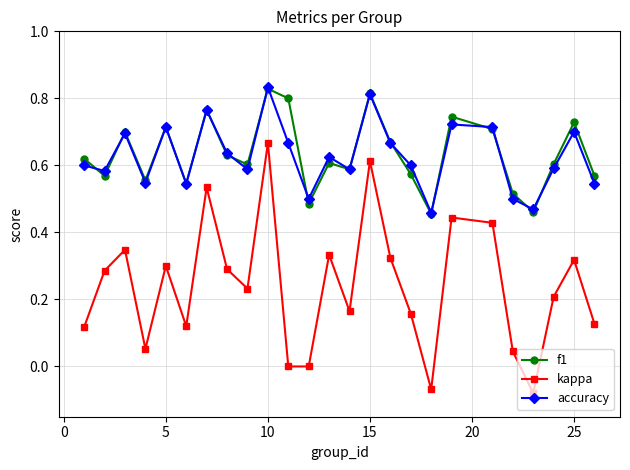

Which series has the widest spread of values?

kappa